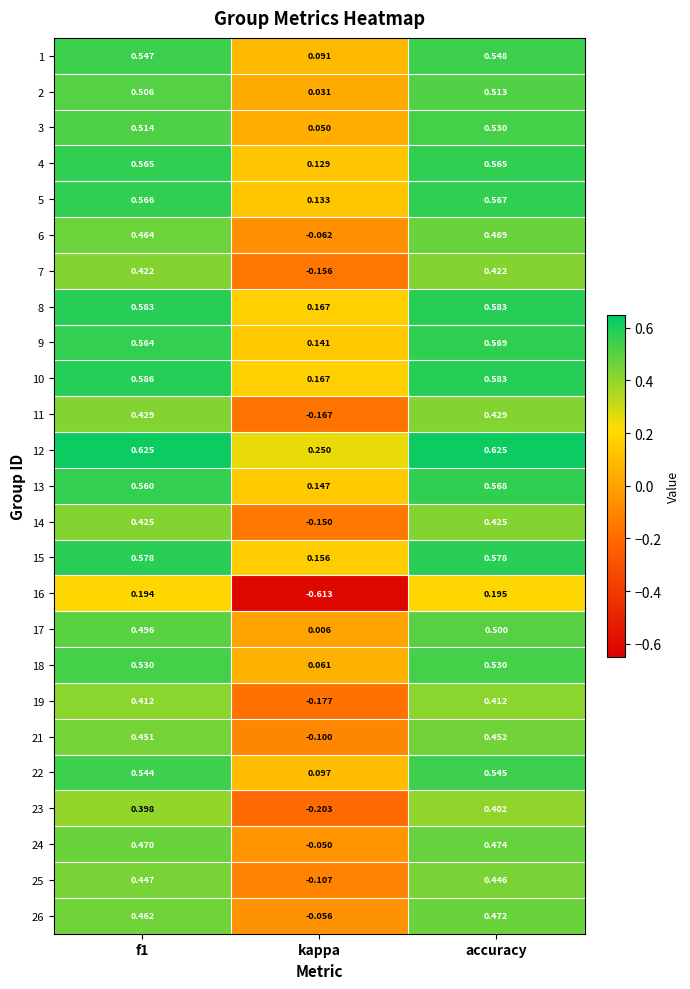

At how many categories does at least one series exceed 0?

3